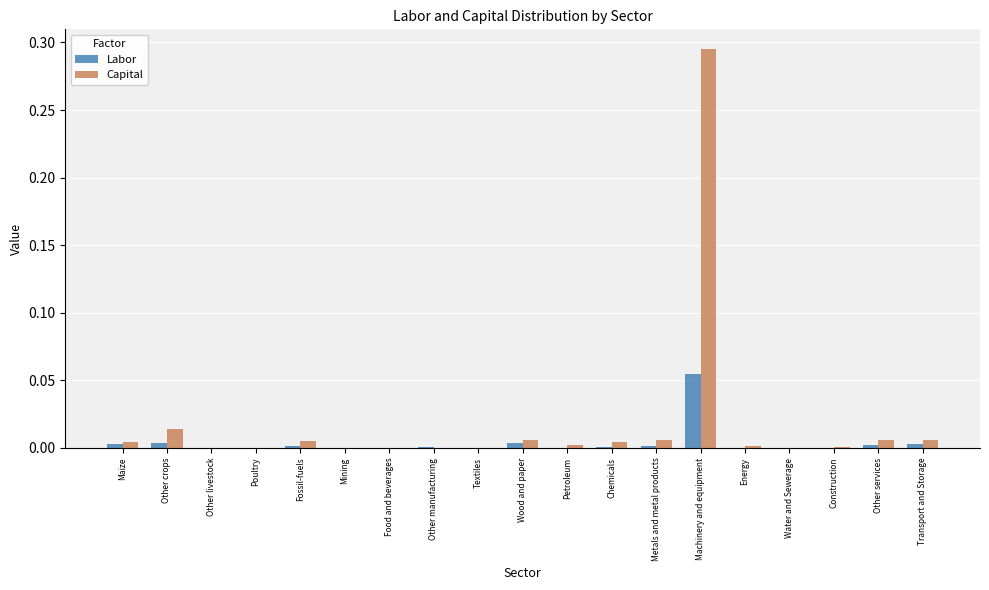

Which series has the largest range (max minus min)?

Capital